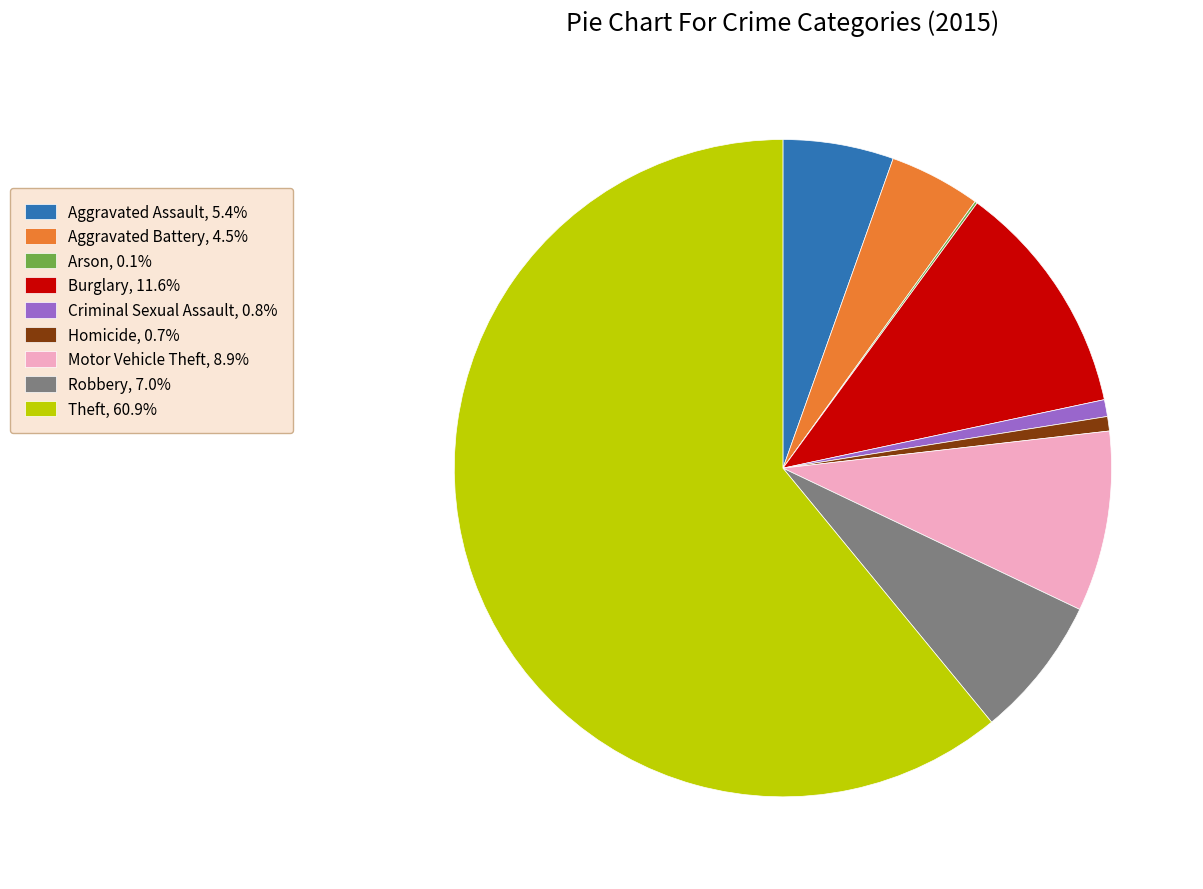

Does Homicide, 0.7% represent more than half of the total?

No